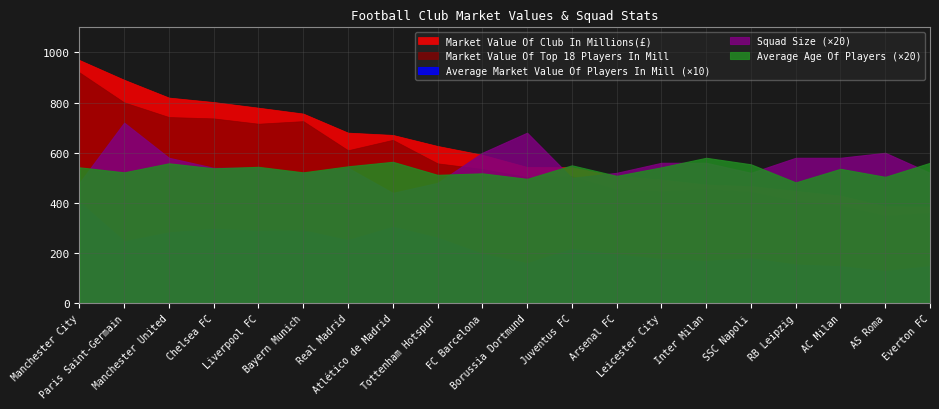

What is the difference between the maximum and minimum values in the Market Value Of Club In Millions(£) series?

584.1